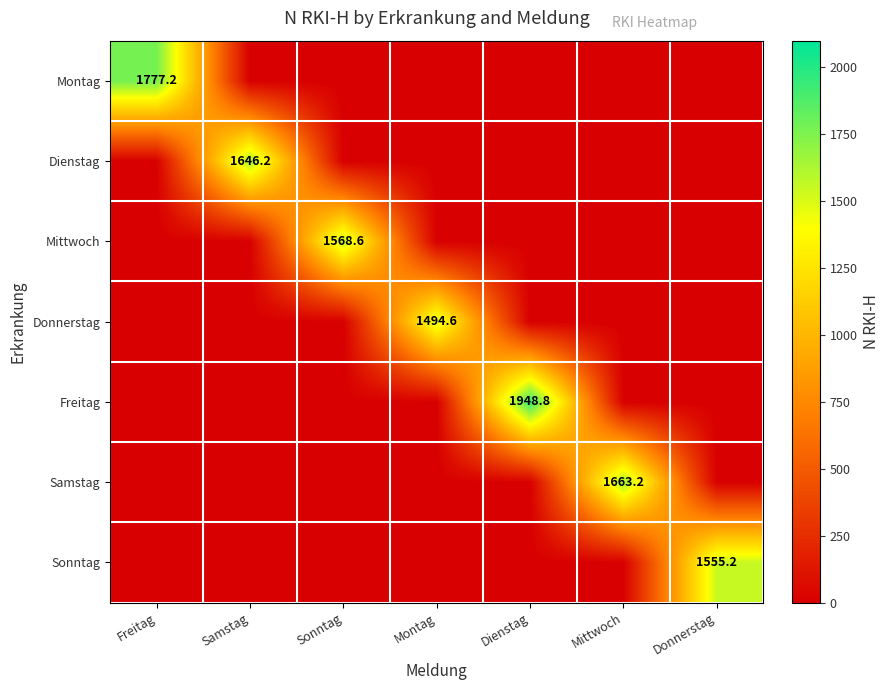

Is it true that Freitag equals 1948.8 at Dienstag?

True